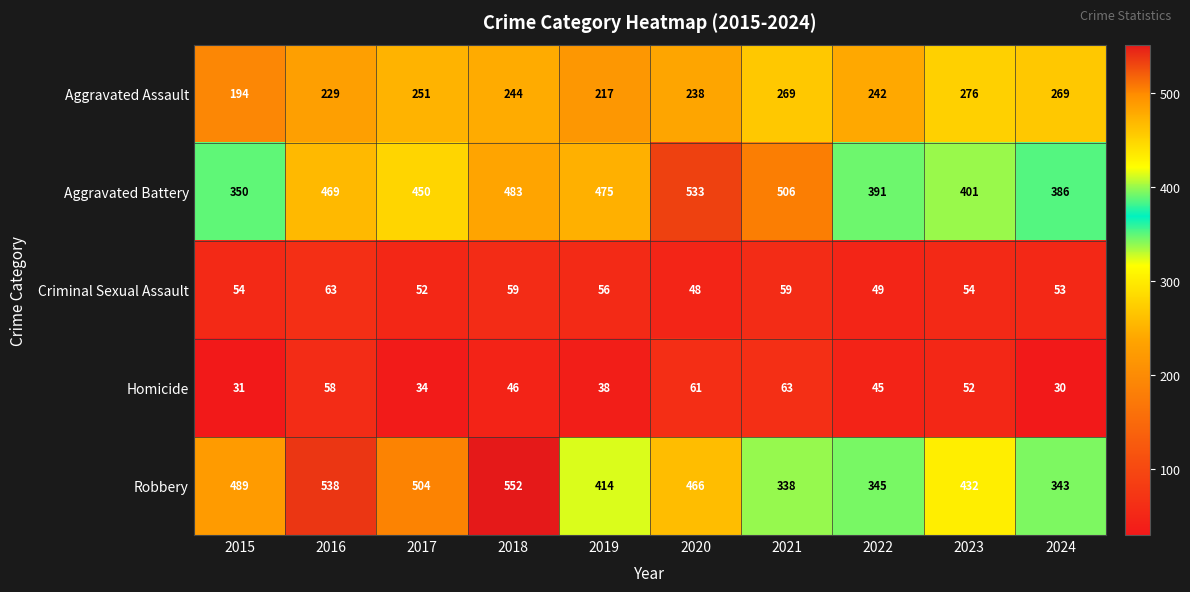

At which label is Aggravated Battery closest to 441?

2017